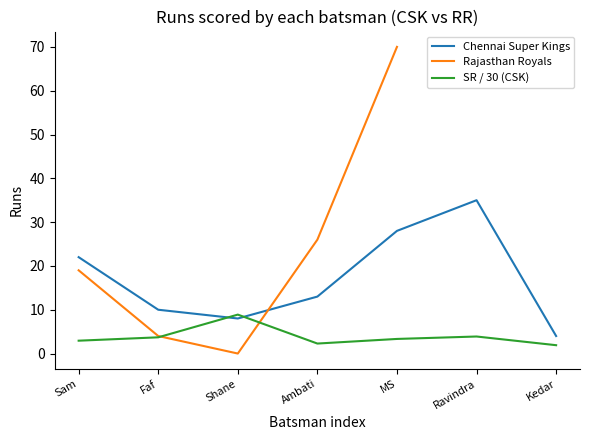

The value of SR / 30 (CSK) at Ravindra is 6.8. True or false?

False